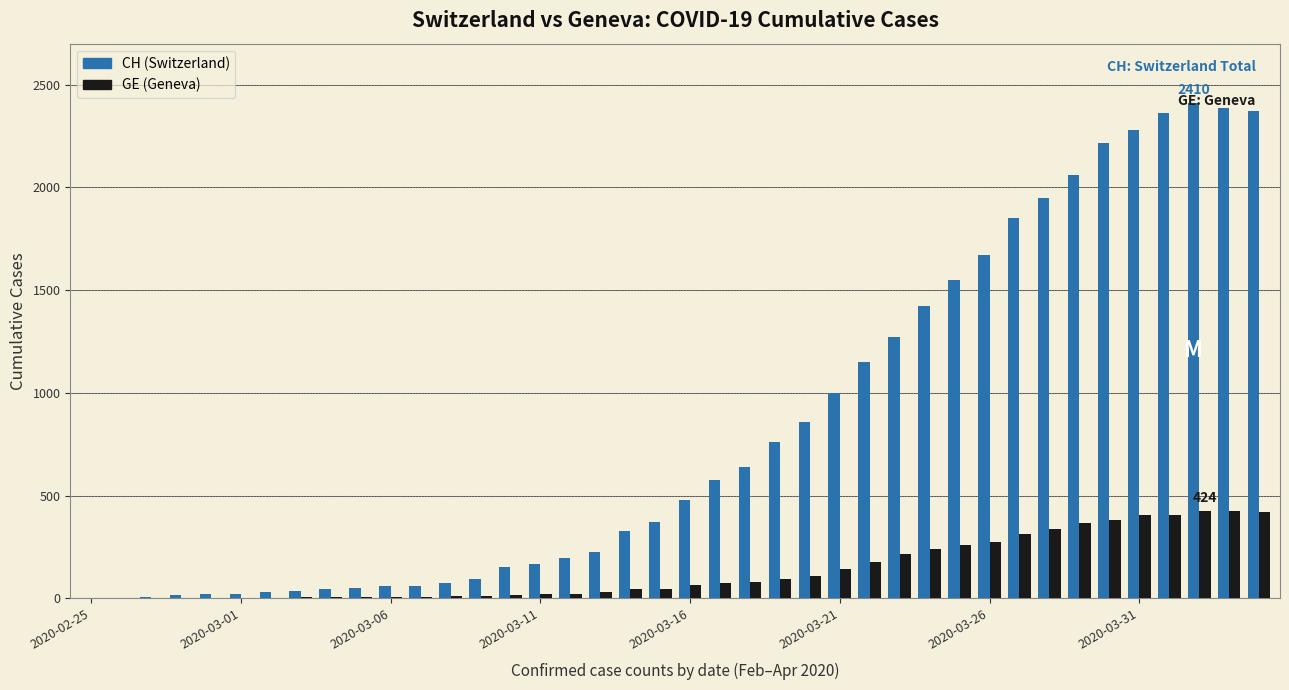

What is the sum of all CH (Switzerland) values?

33207